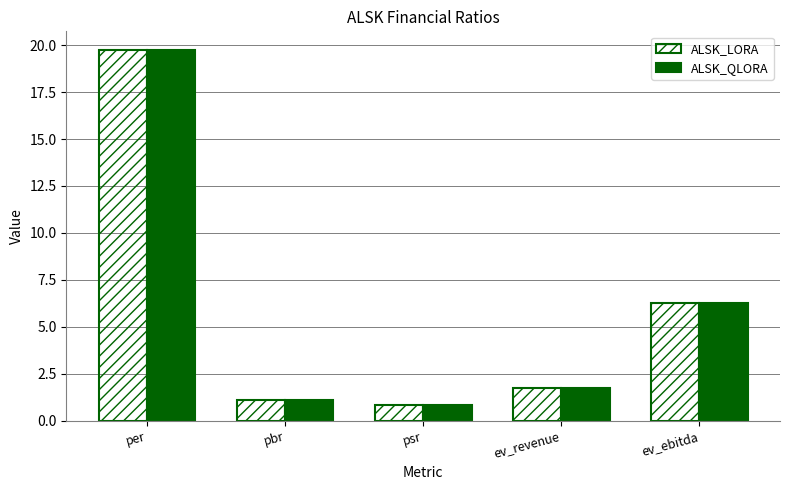

What is the sum of all ALSK_LORA values?

29.7